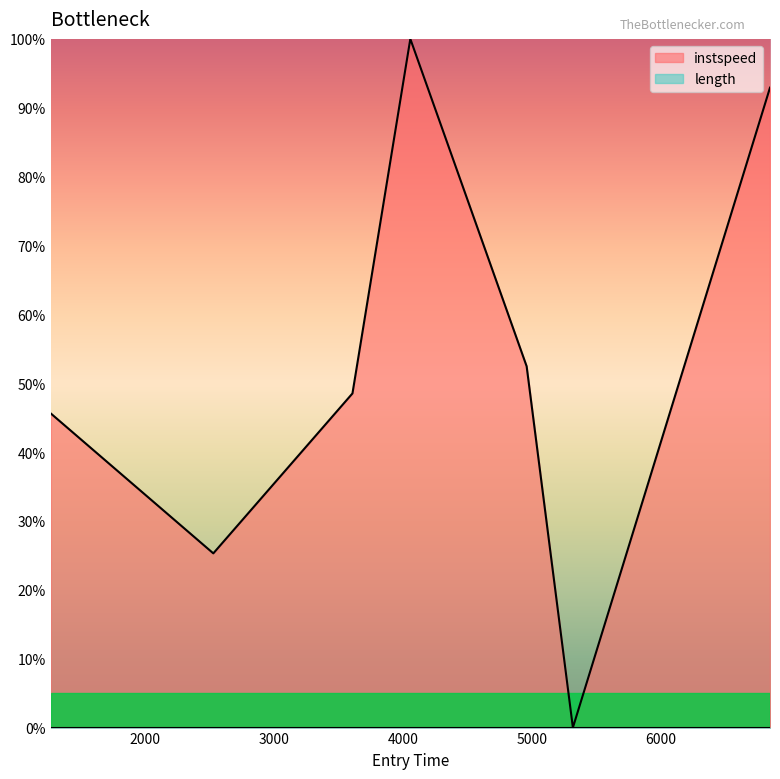

At which category does the data reach its first local peak?

4058.0